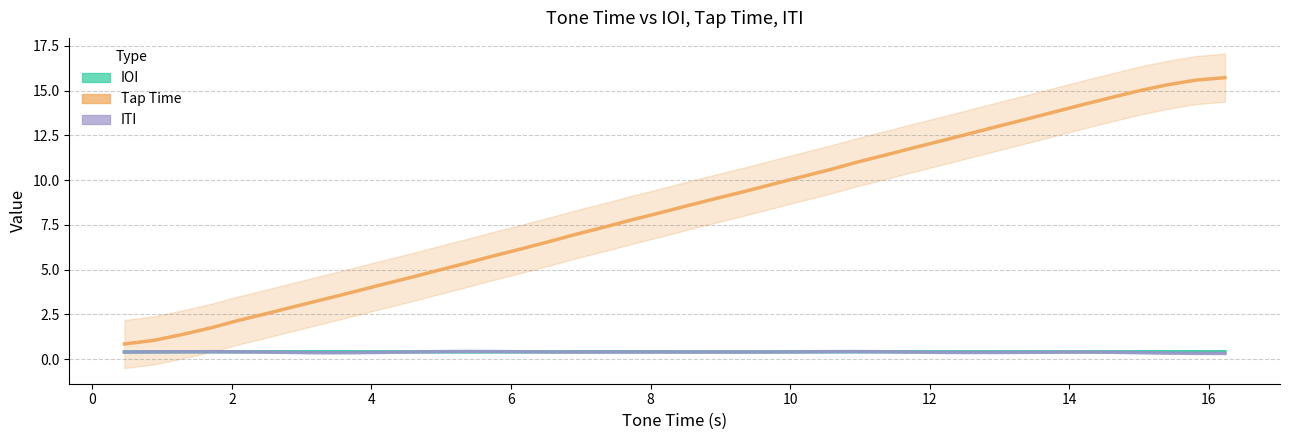

How many lines are shown in the chart?

3